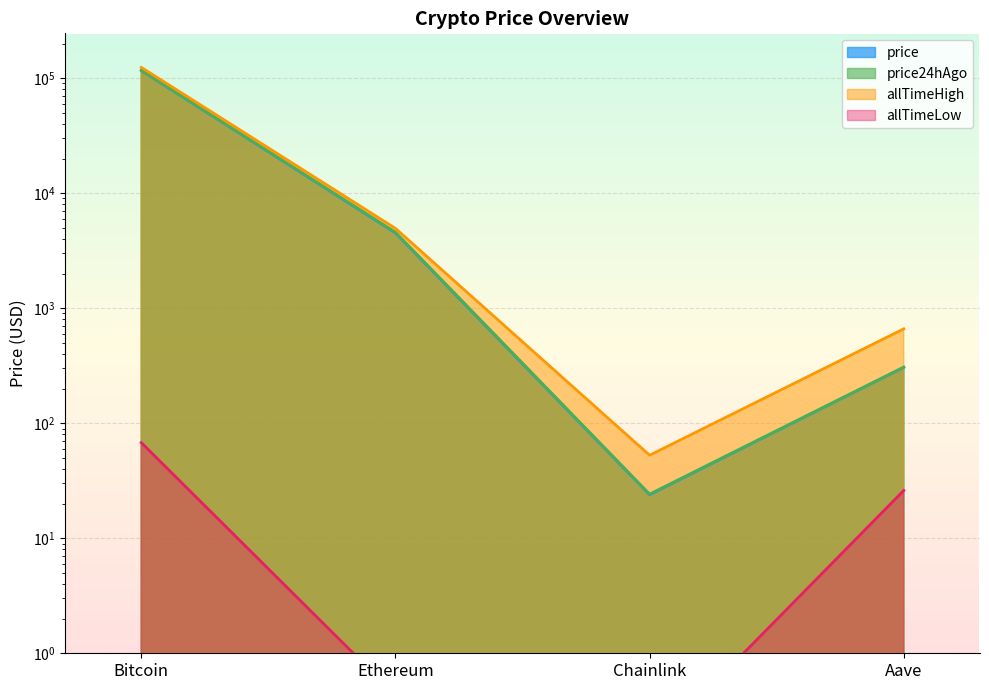

At which category does the chart reach its peak across all series?

Bitcoin